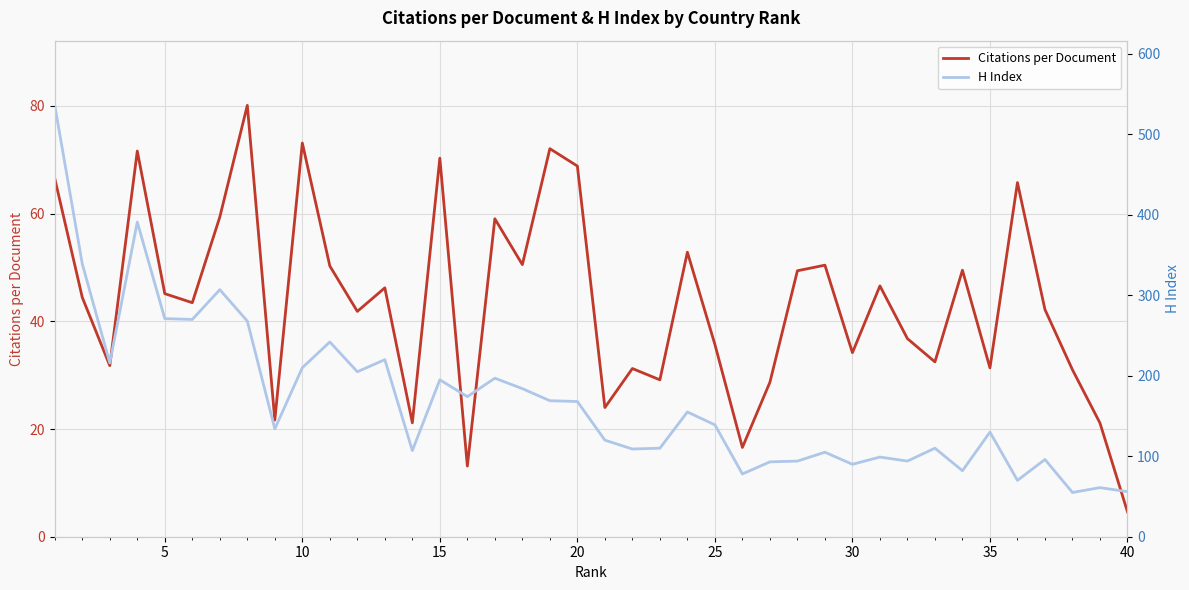

Is it true that Citations per Document equals 31.4 at 35?

True